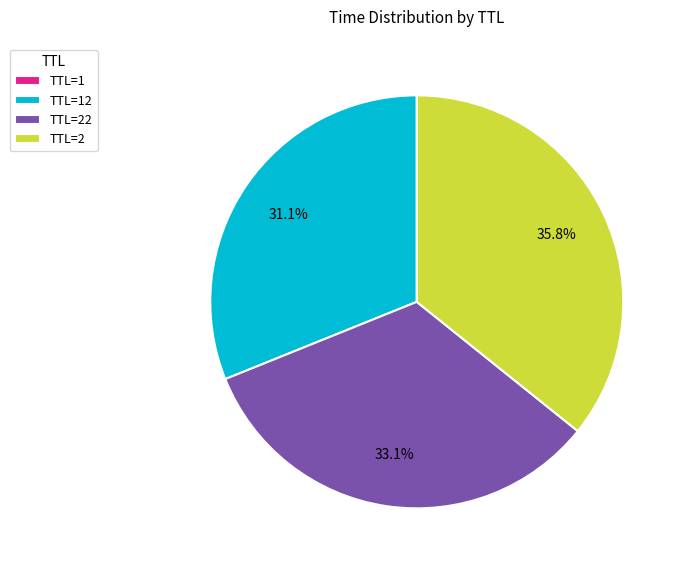

What is the largest slice in the pie chart?

TTL=2